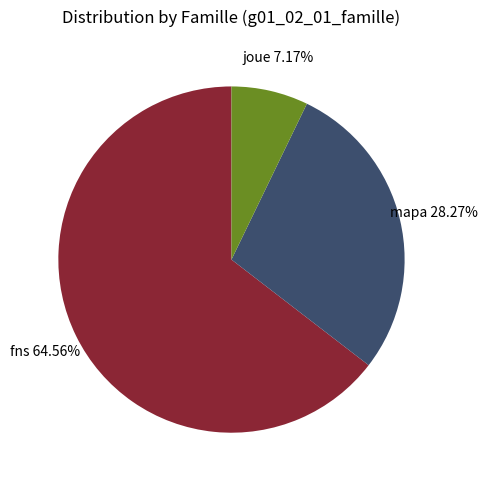

How many slices are in this pie chart?

3